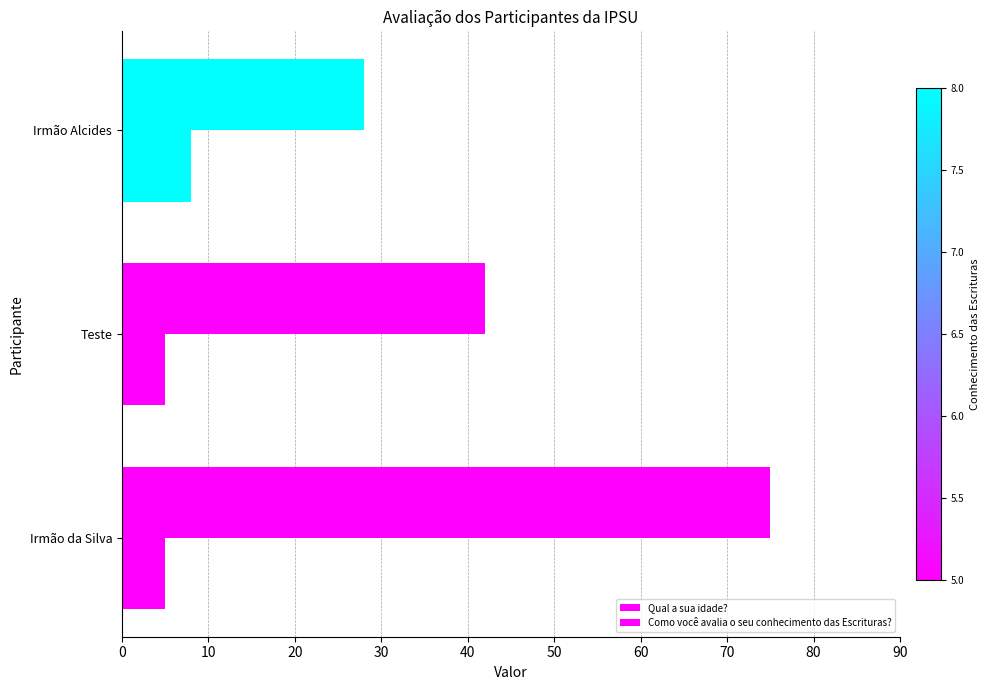

Count the number of categories in the chart.

3